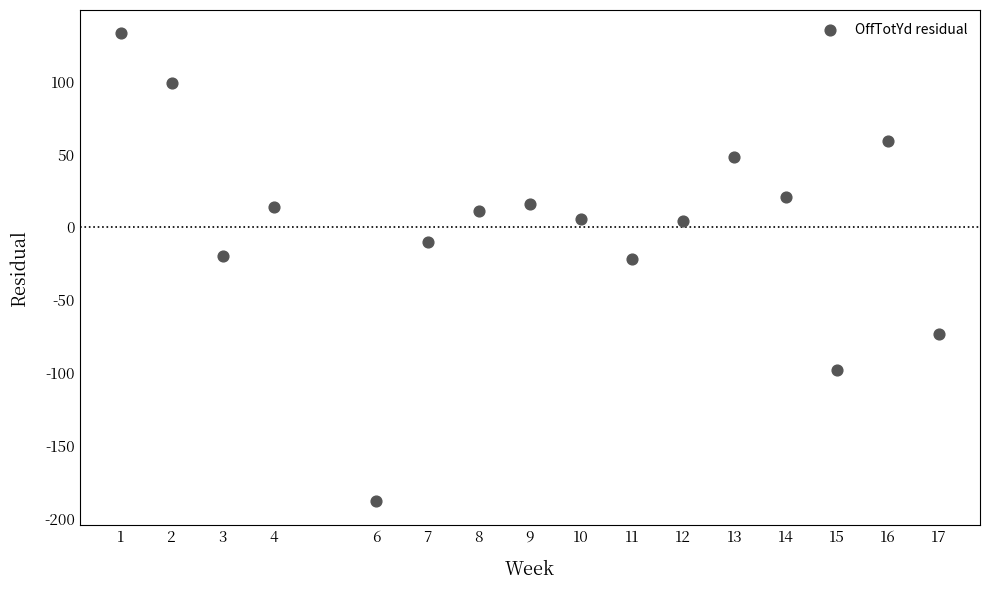

What is the range of Y values (max minus min)?

321